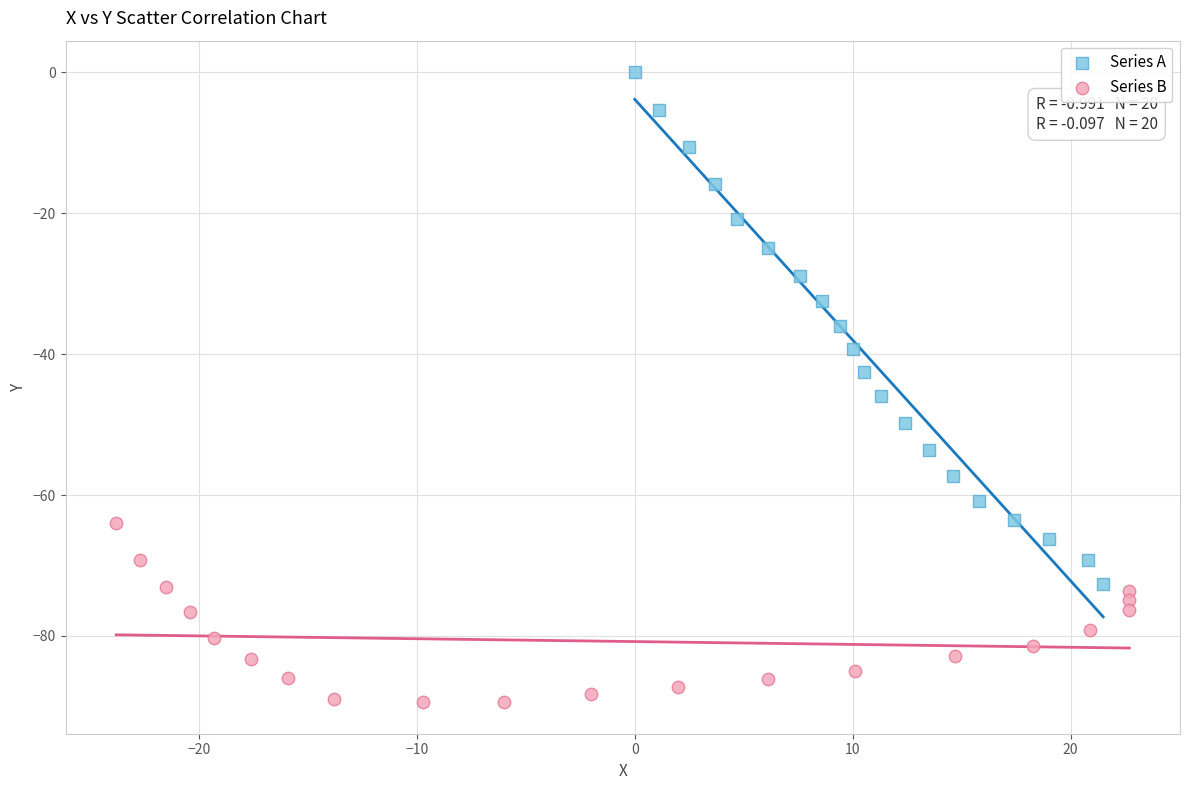

Which series has the widest spread of Y values?

Series A